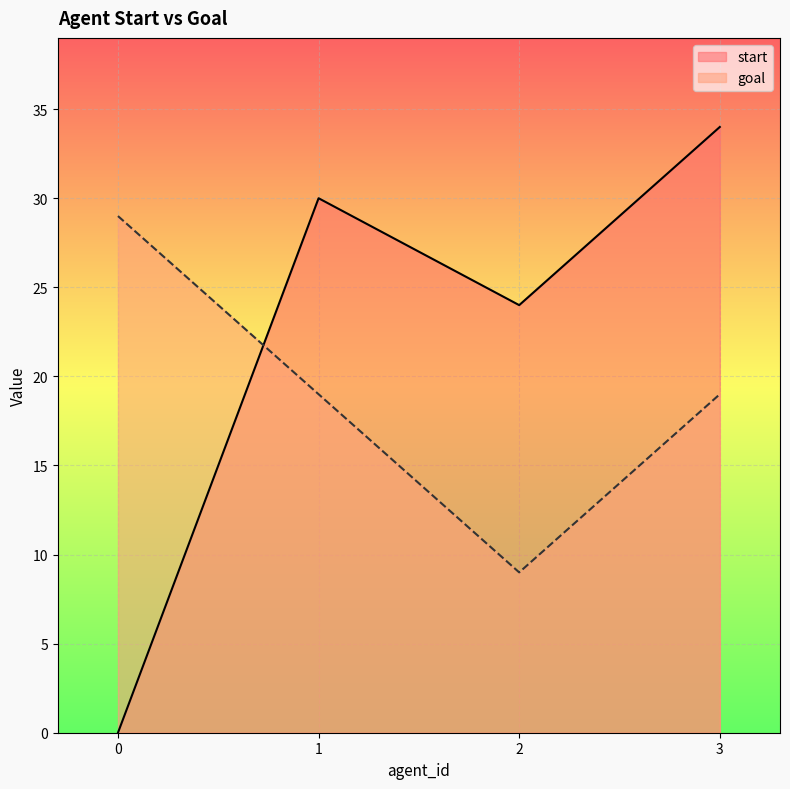

What is the sum of the start values at 0 and 3?

34